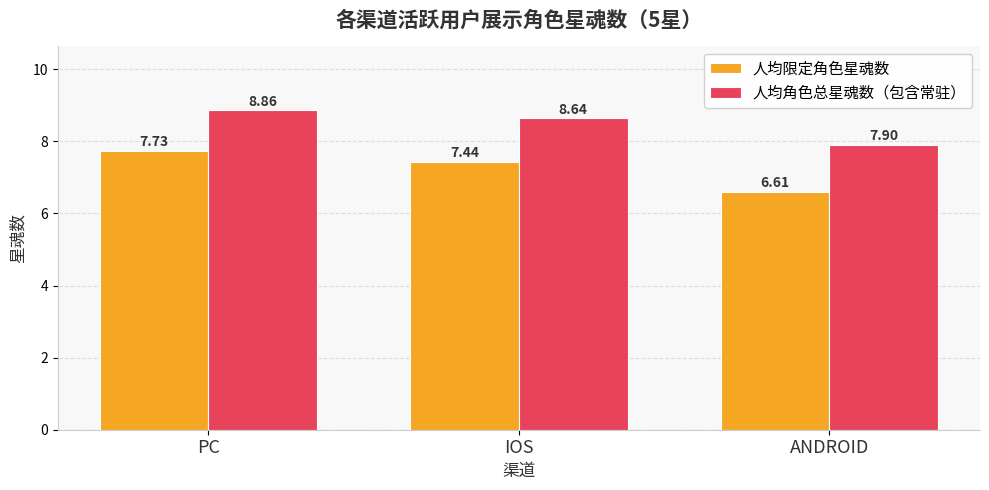

At which category is the sum across all series the highest?

PC